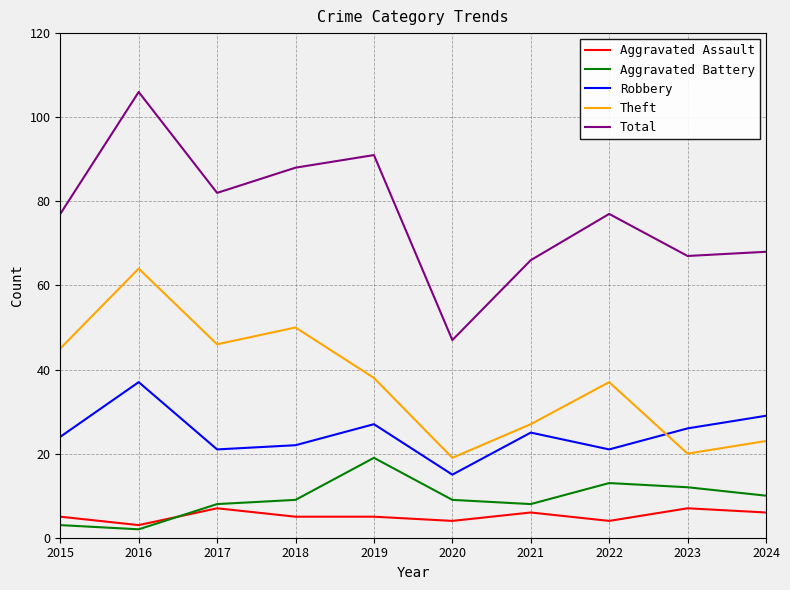

True or false: Theft has a value of 31 at 2020.

False